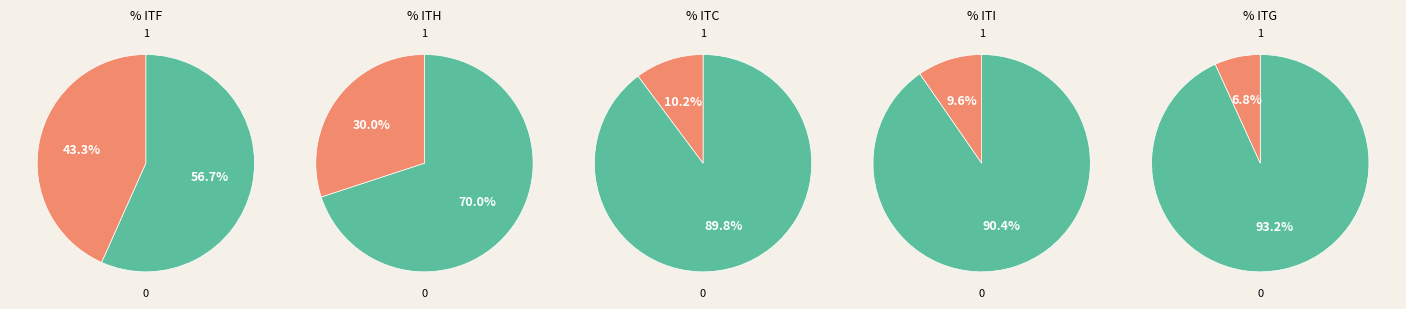

Is the sum of ITC and ITH greater than half?

No